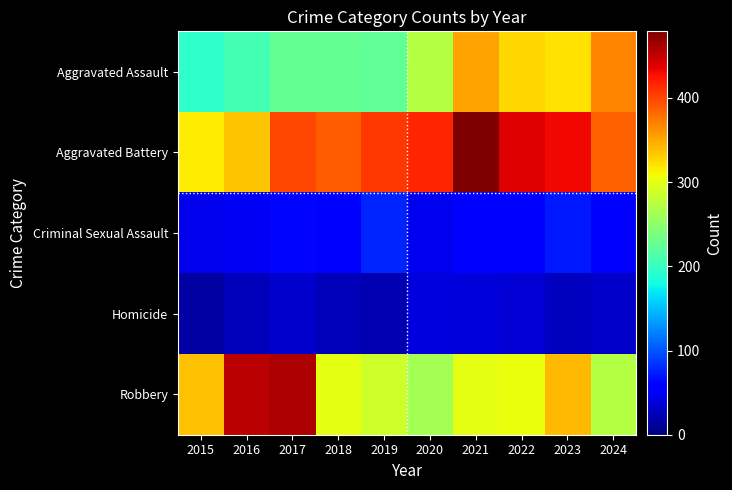

Between 2017 and 2018, which series saw the biggest shift?

Robbery